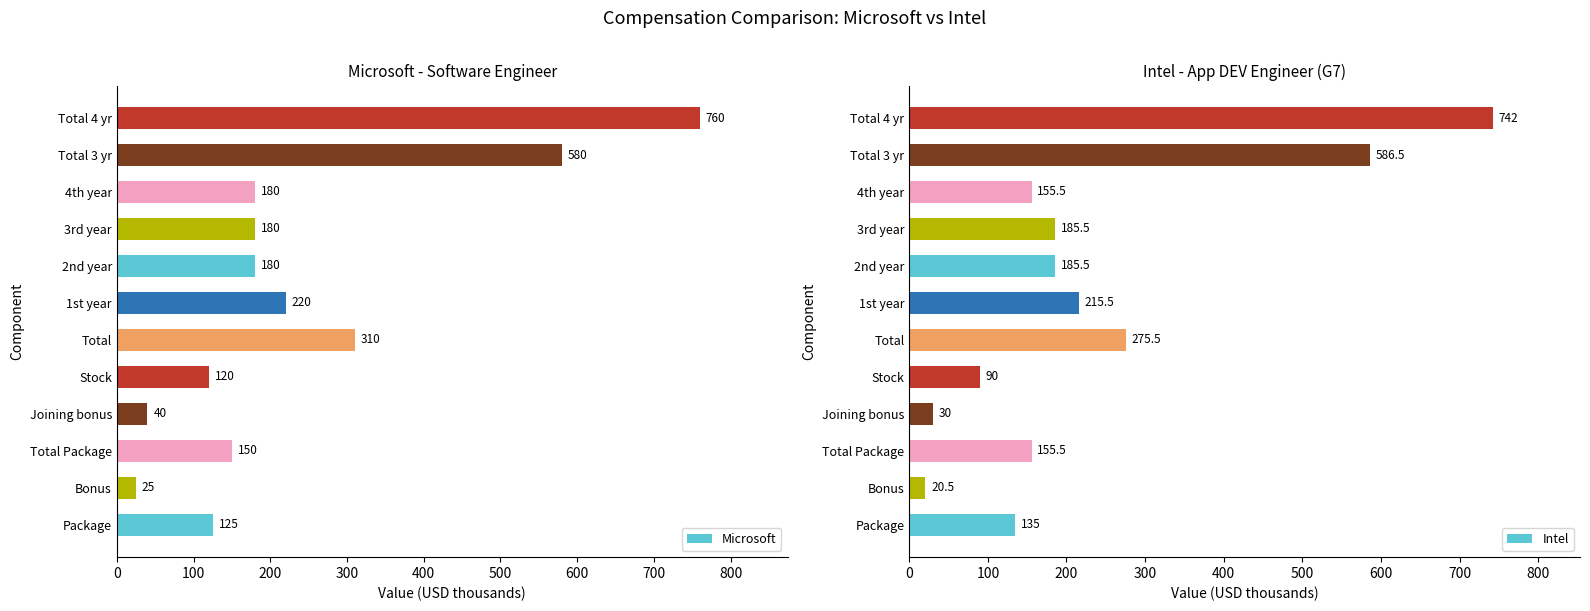

How many bars are there in total?

24